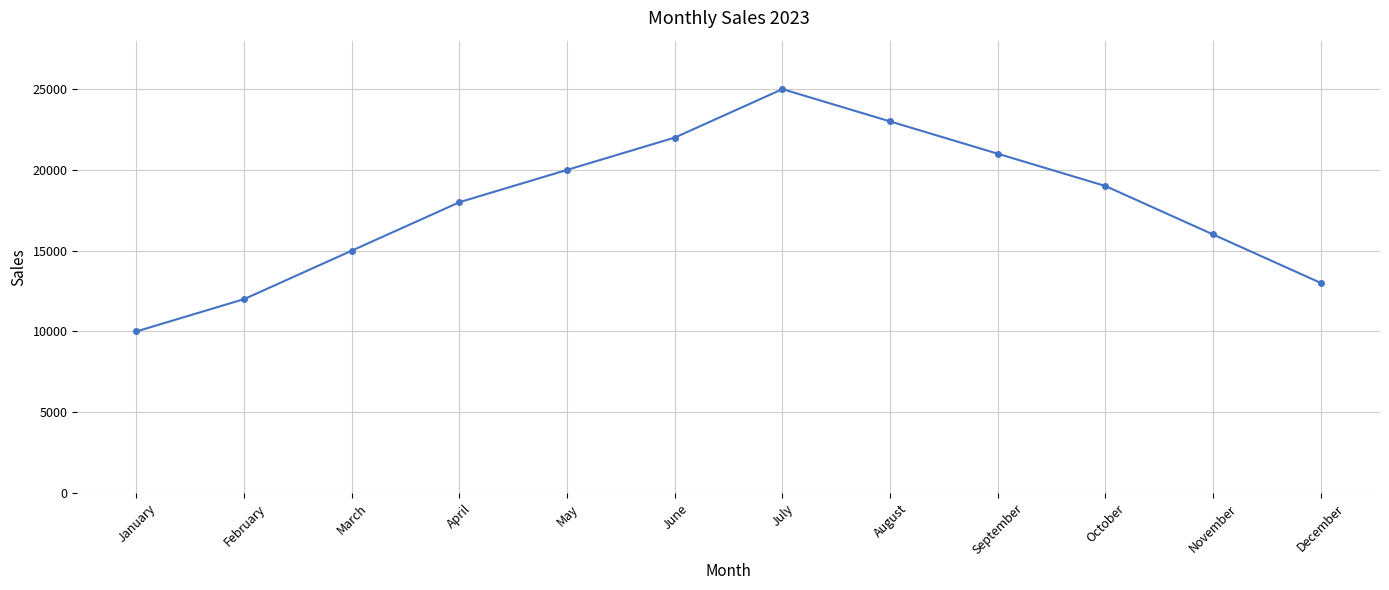

What is the greatest value displayed?

25000